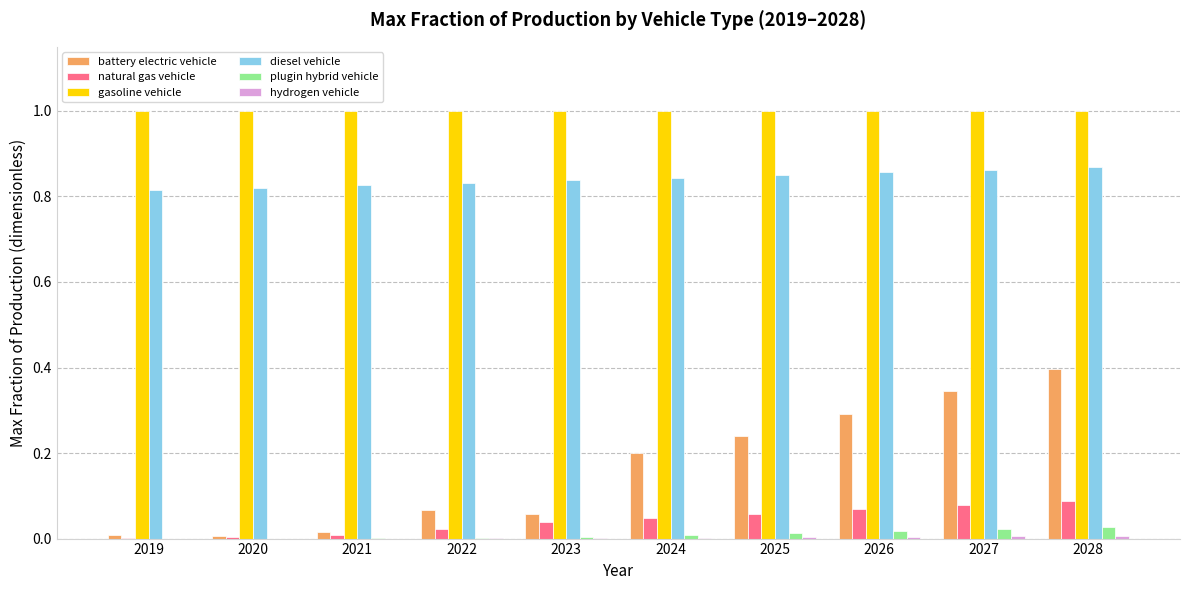

What is the maximum value shown in the chart?

1.0